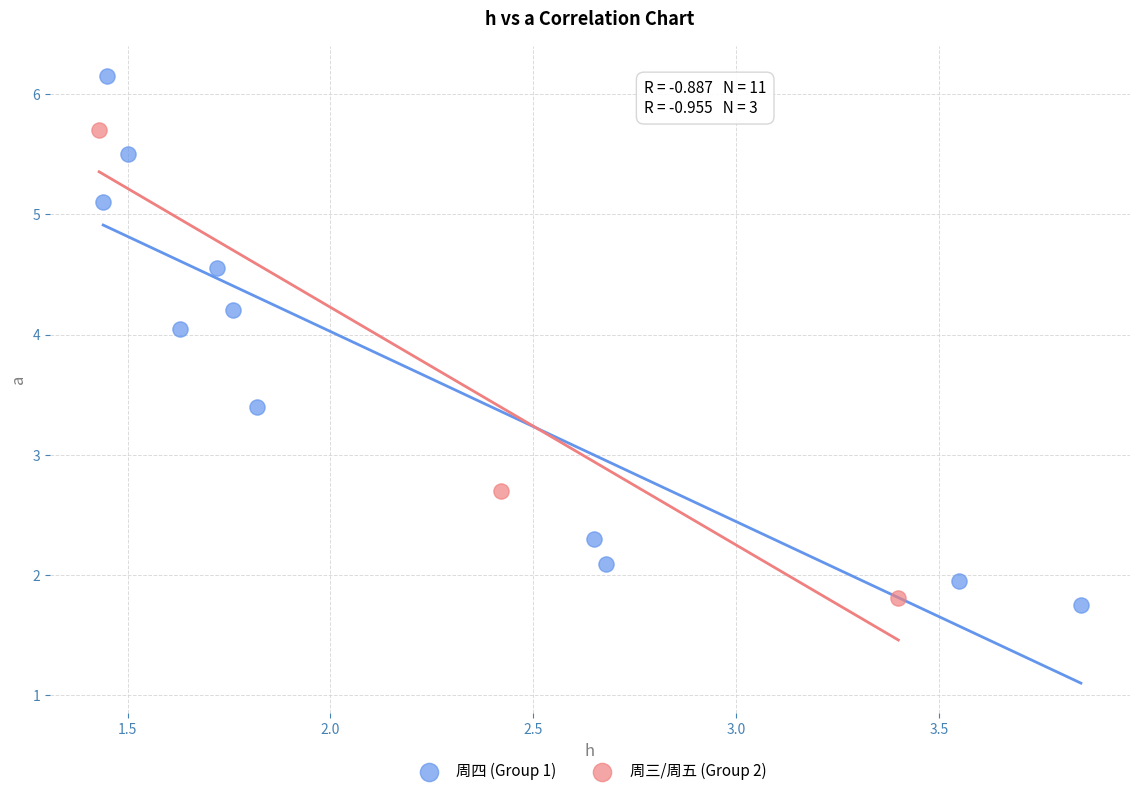

Which series contains the highest Y value?

周四 (Group 1)